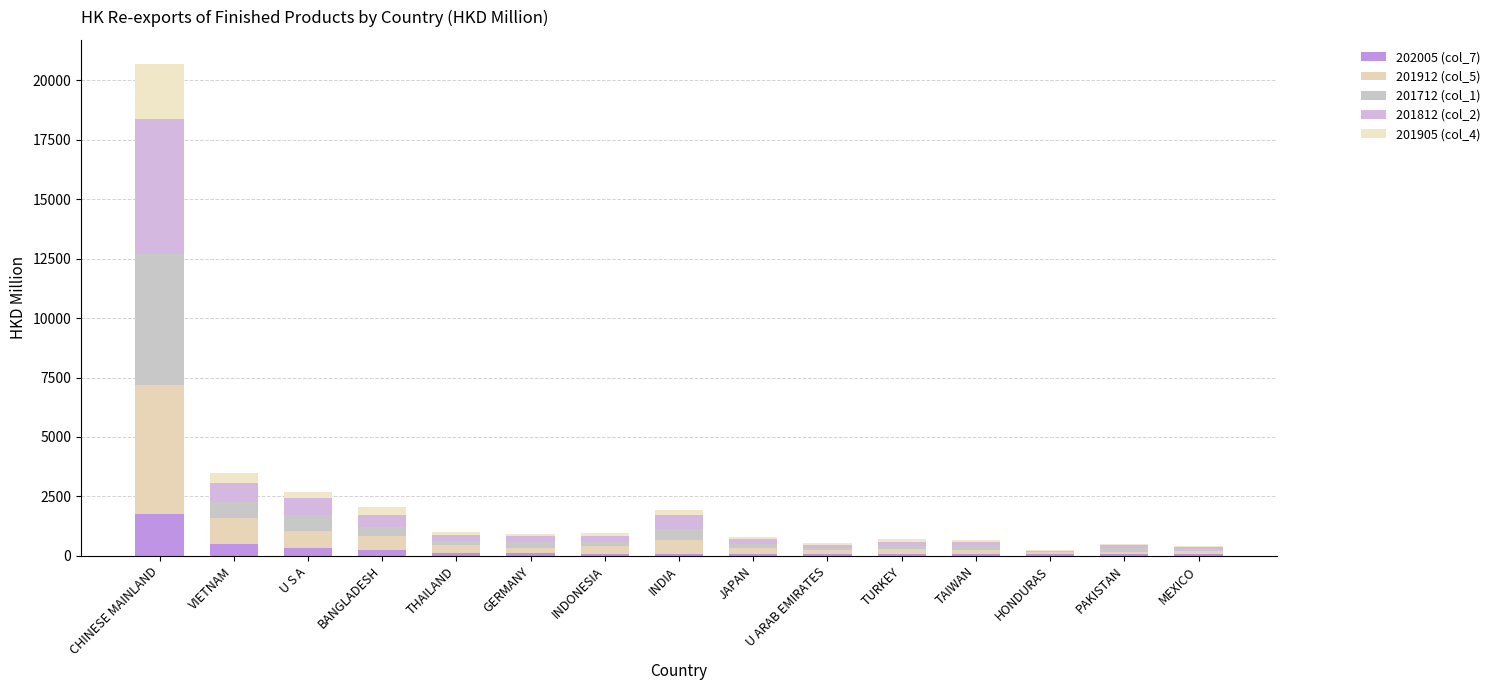

The value of 201905 (col_4) at JAPAN is 56.3. True or false?

False